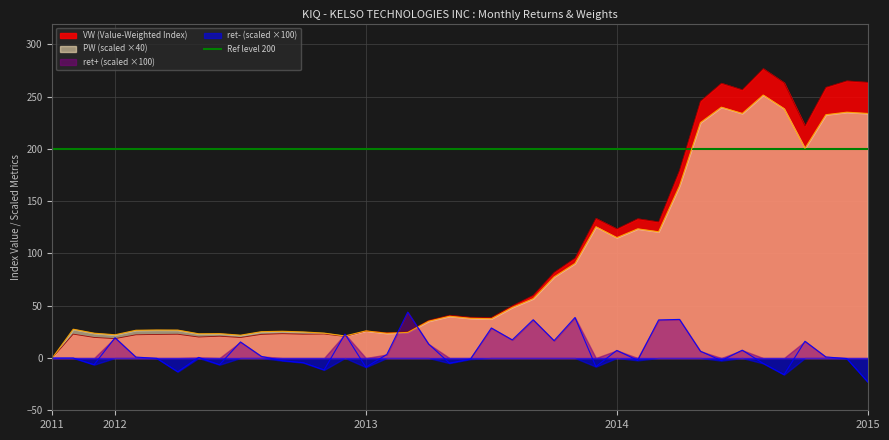

What is the lowest value of the ret series?

-22.8